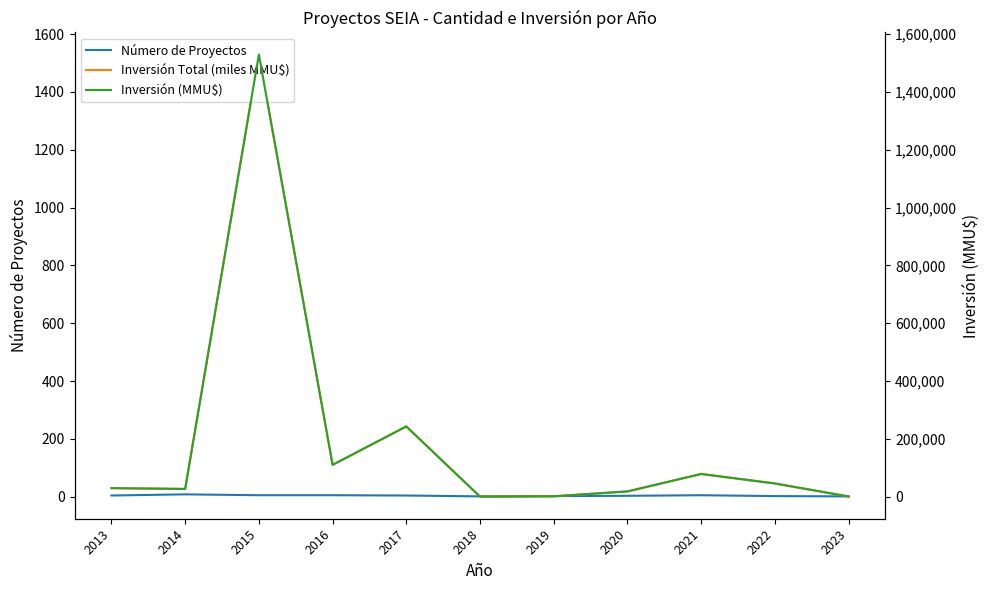

What is the maximum value shown in the chart?

1529500.0